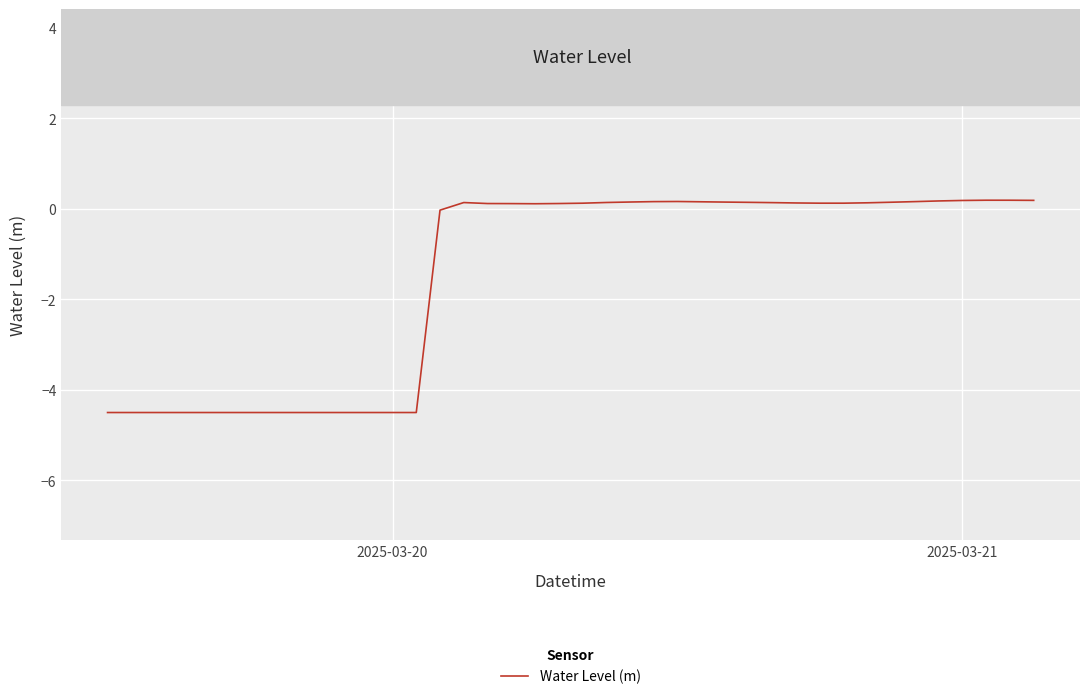

What is the smallest value displayed?

-4.5